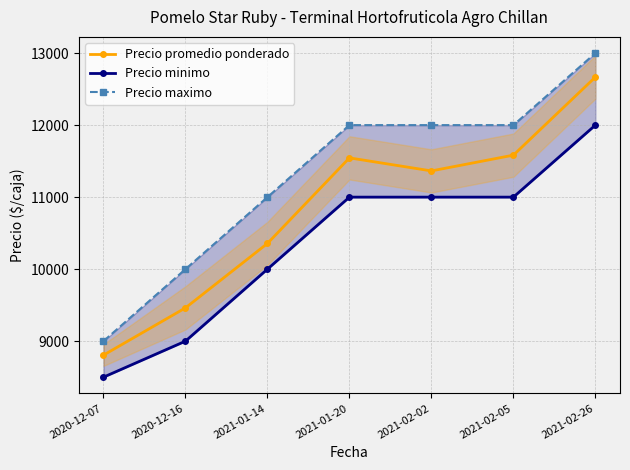

What is the highest value of the Precio minimo series?

12000